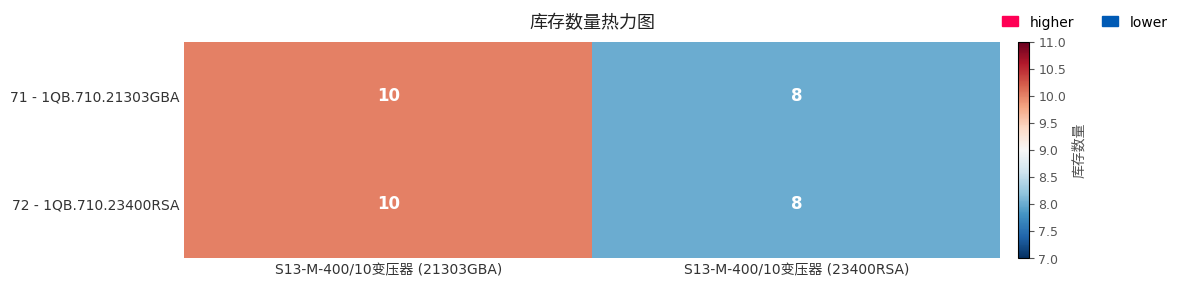

What is the sum of all 72 - 1QB.710.23400RSA values?

18